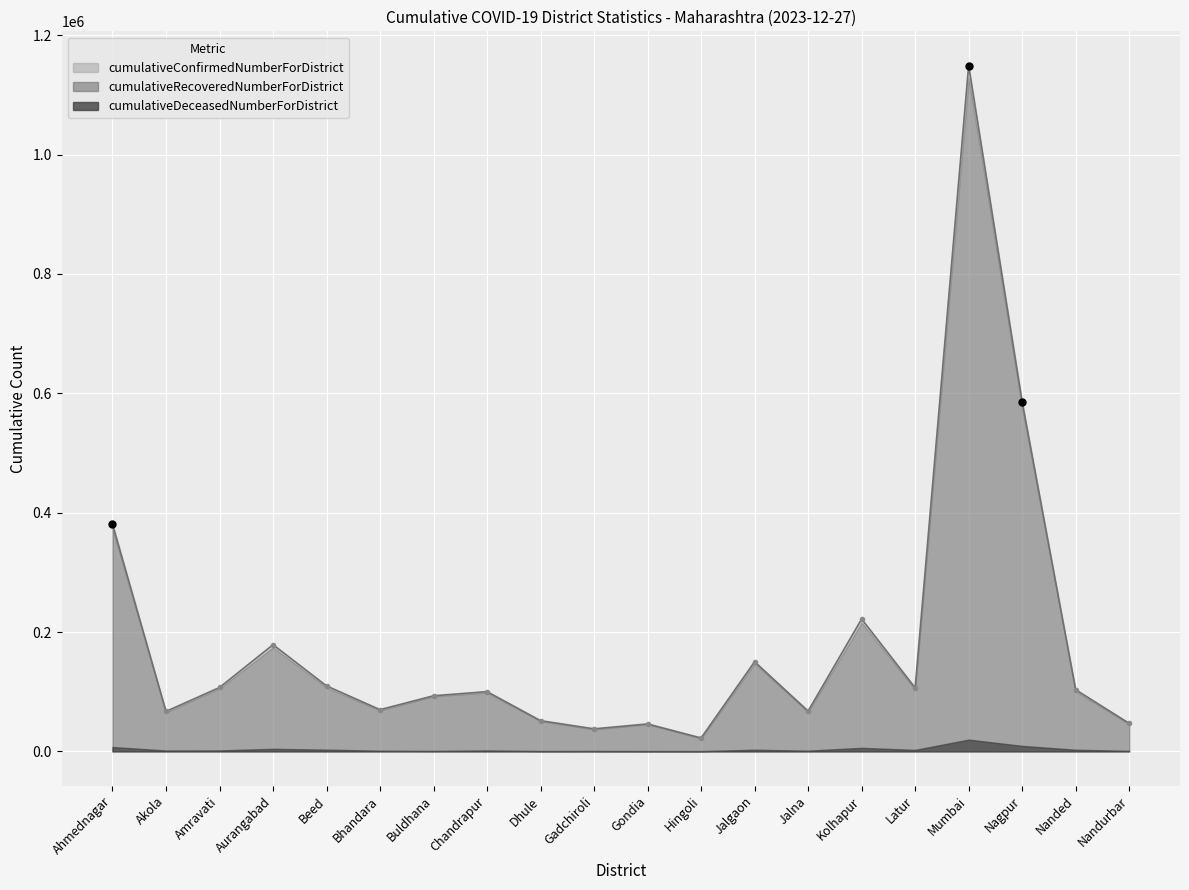

Is the value of cumulativeDeceasedNumberForDistrict at Bhandara greater than the value of cumulativeConfirmedNumberForDistrict at Gadchiroli?

No